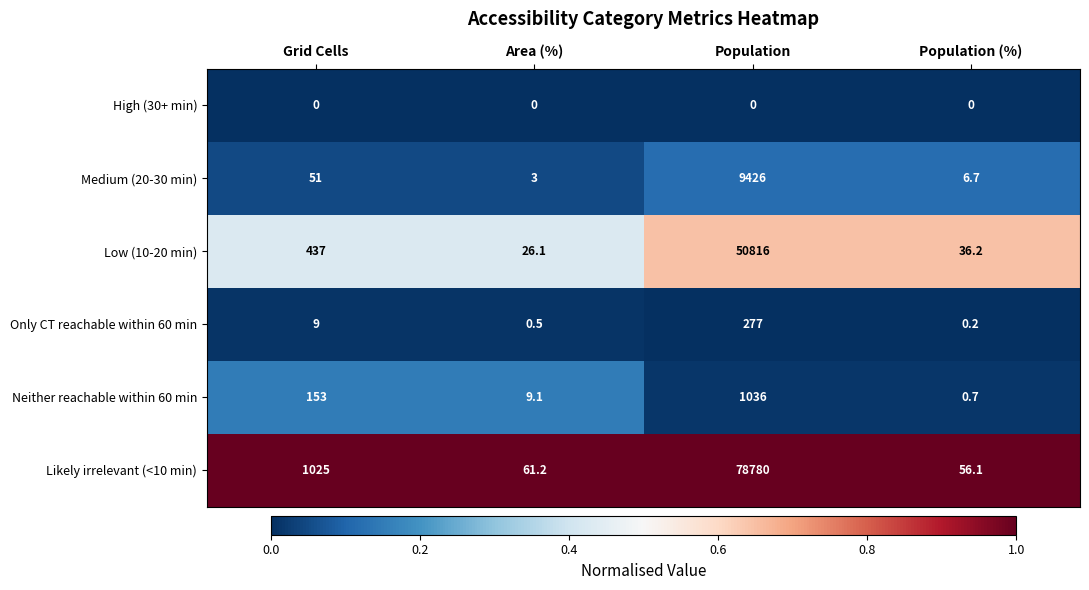

At Population (%), list the series in order from smallest to largest.

High (30+ min), Only CT reachable within 60 min, Neither reachable within 60 min, Medium (20-30 min), Low (10-20 min), Likely irrelevant (<10 min)